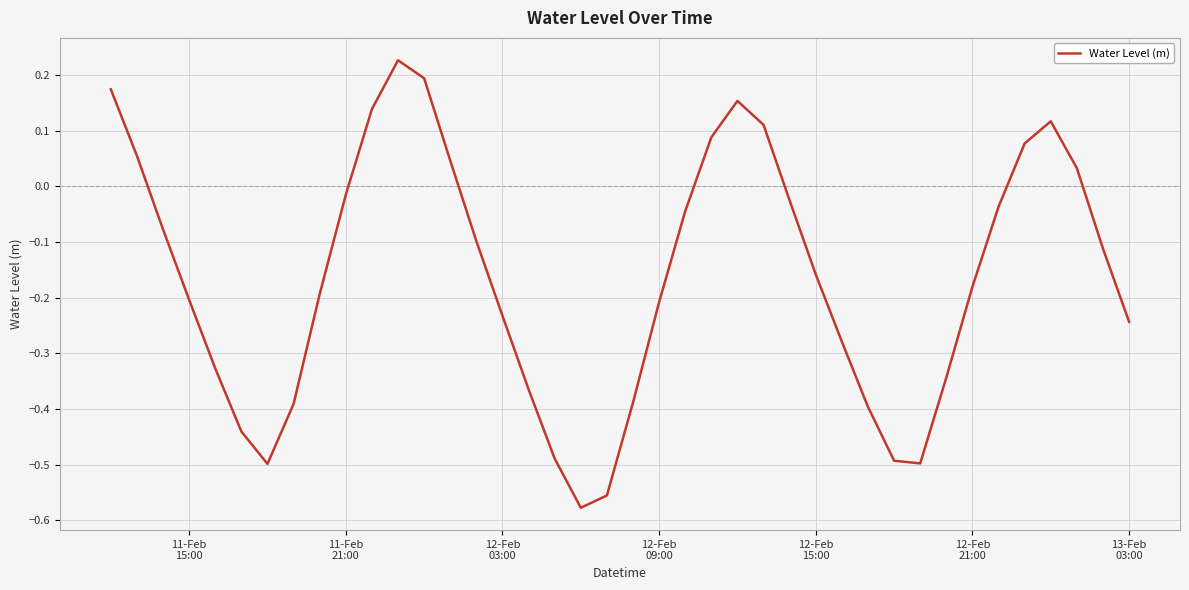

How many lines are shown in the chart?

1